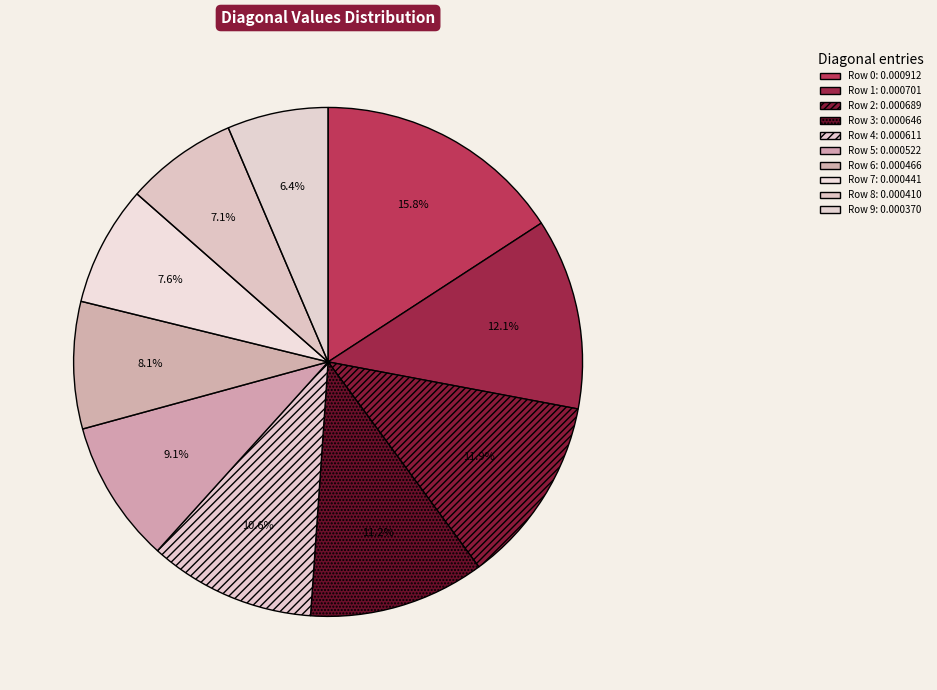

Count the number of slices in the pie.

10